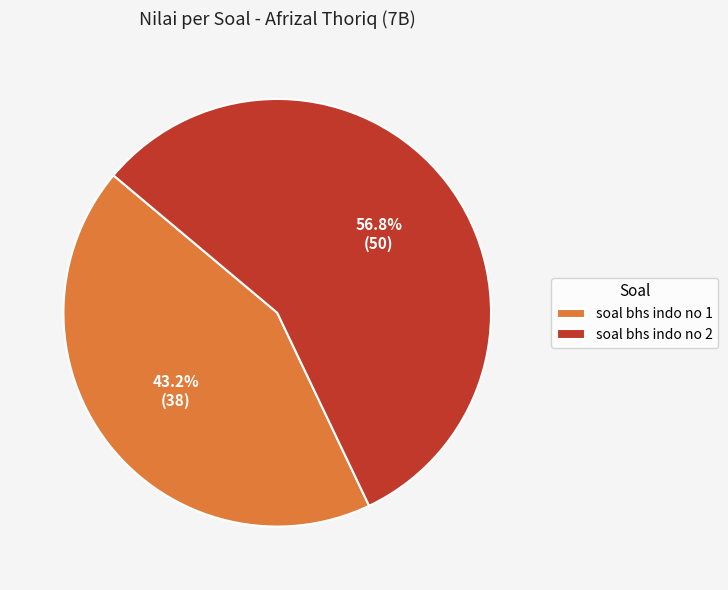

Which category accounts for the majority?

soal bhs indo no 2